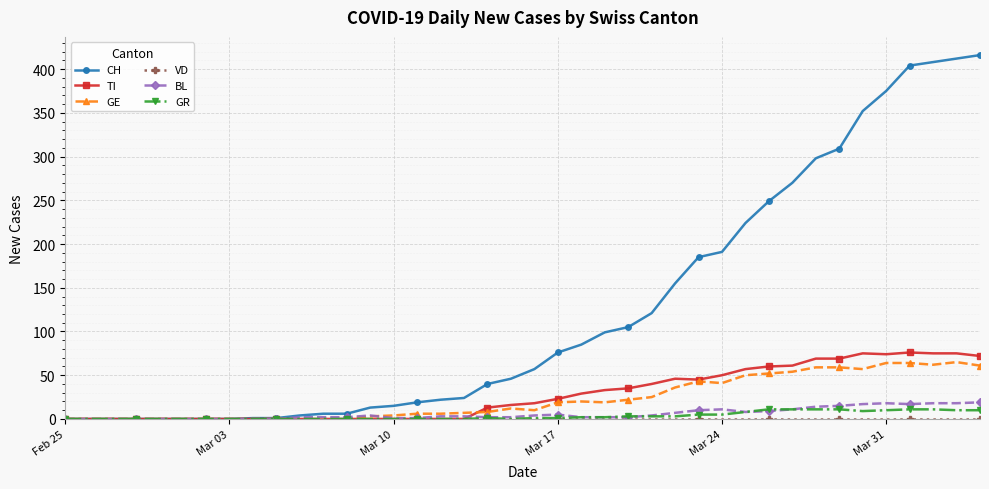

Which series has the widest spread of values?

CH